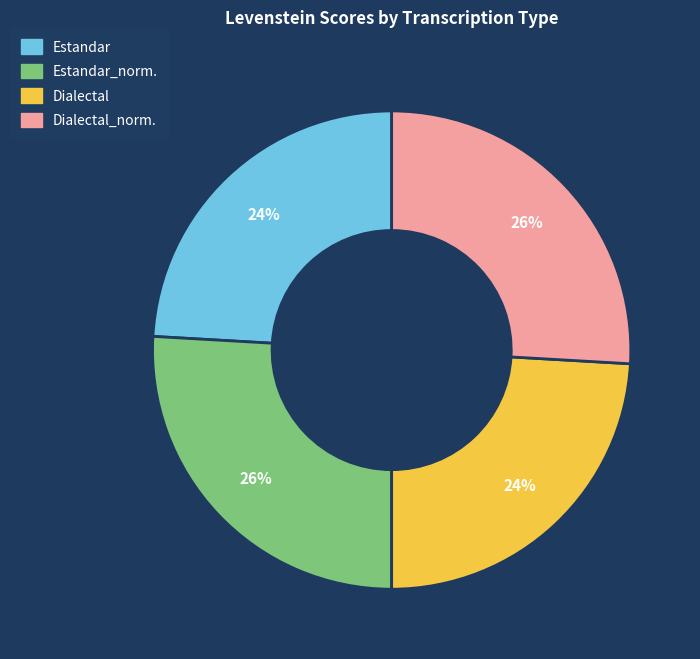

To the nearest percent, what is the difference between the largest and smallest slice percentages?

2%